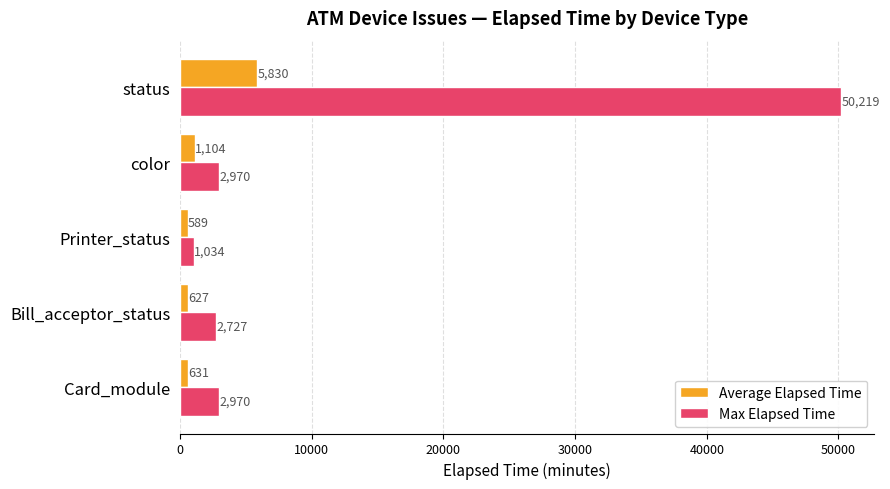

True or false: Max Elapsed Time has a value of 89016 at status.

False